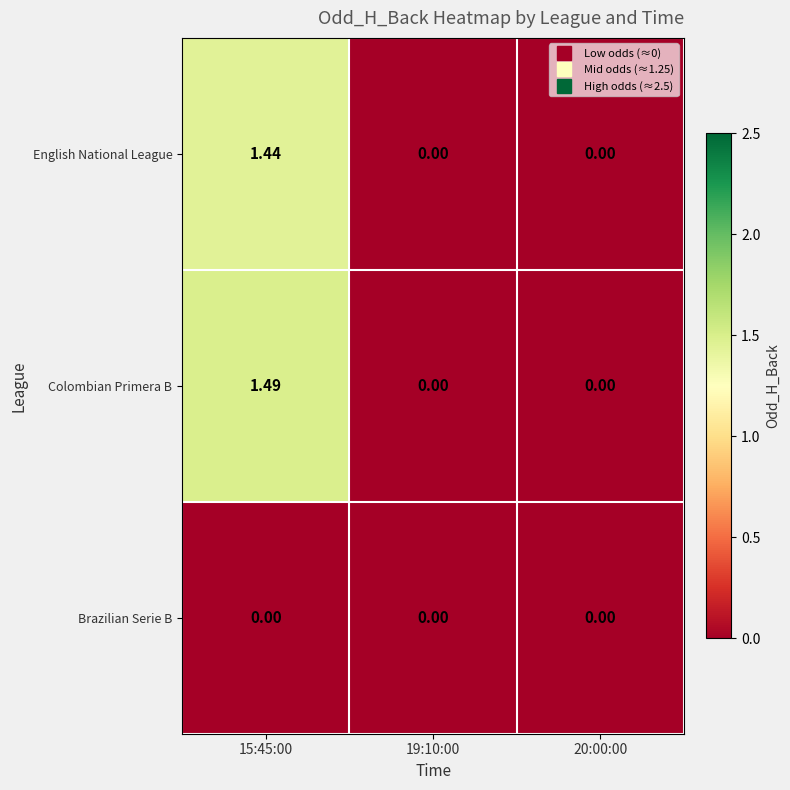

Which series changed the most between 15:45:00 and 19:10:00?

Colombian Primera B